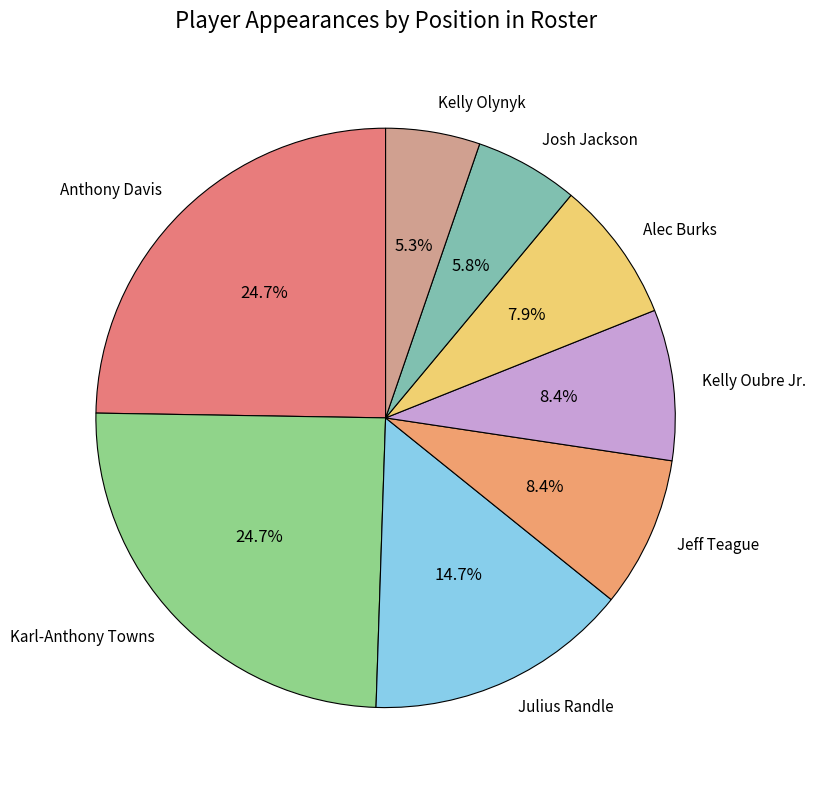

Is there any slice that represents more than half of the pie?

No